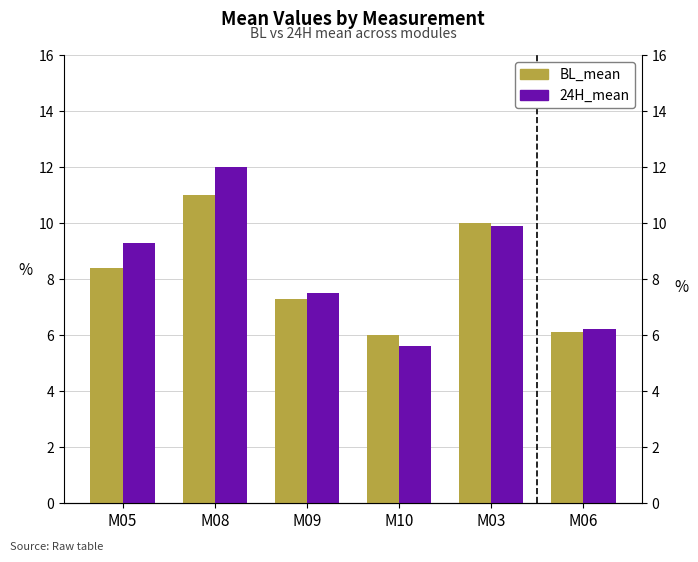

At M10, list the series in order from largest to smallest.

BL_mean, 24H_mean